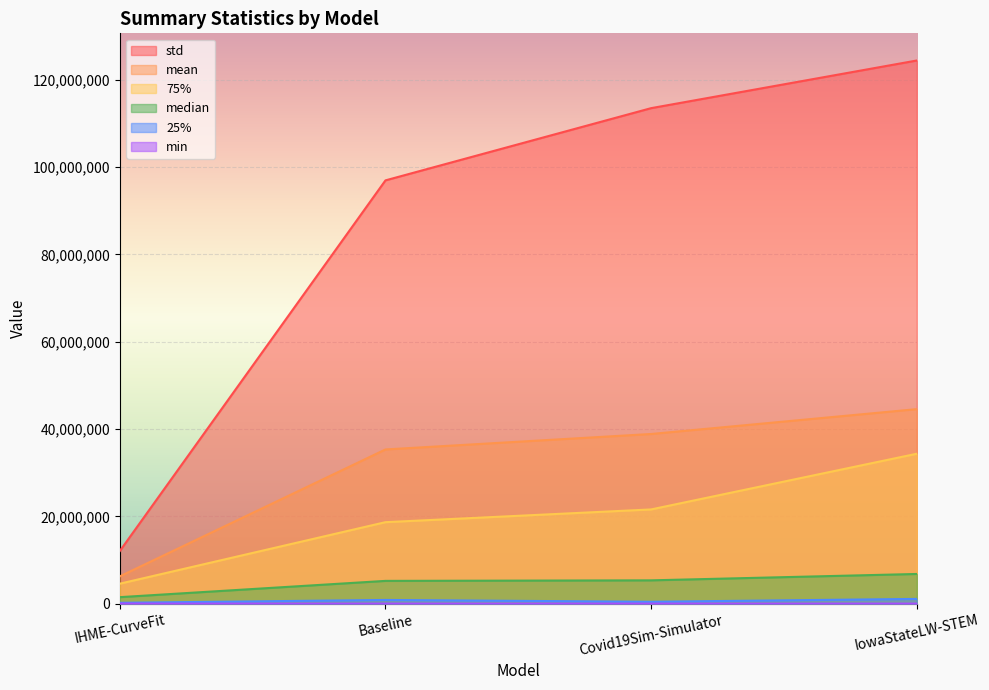

At Covid19Sim-Simulator, list the series in order from largest to smallest.

std, mean, 75%, median, 25%, min